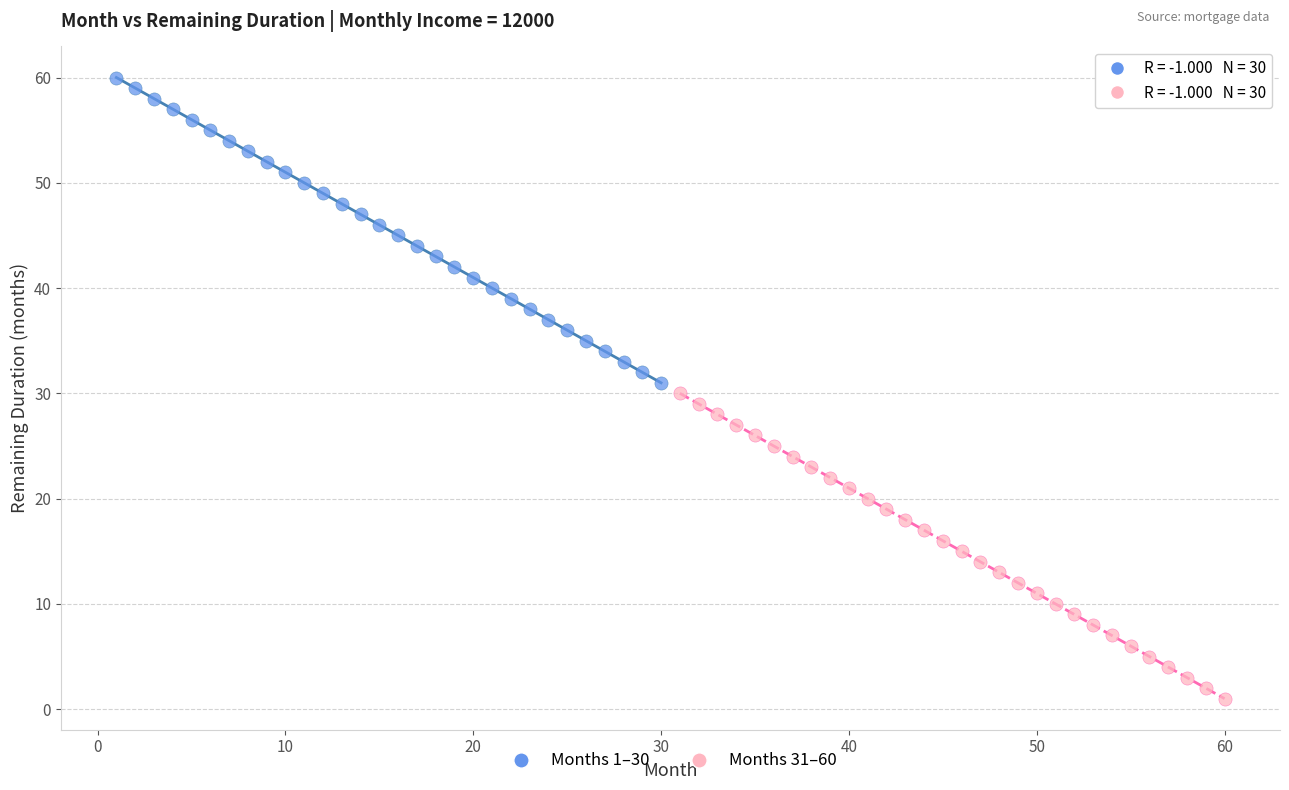

Which series reaches the maximum Y coordinate?

Months 1–30